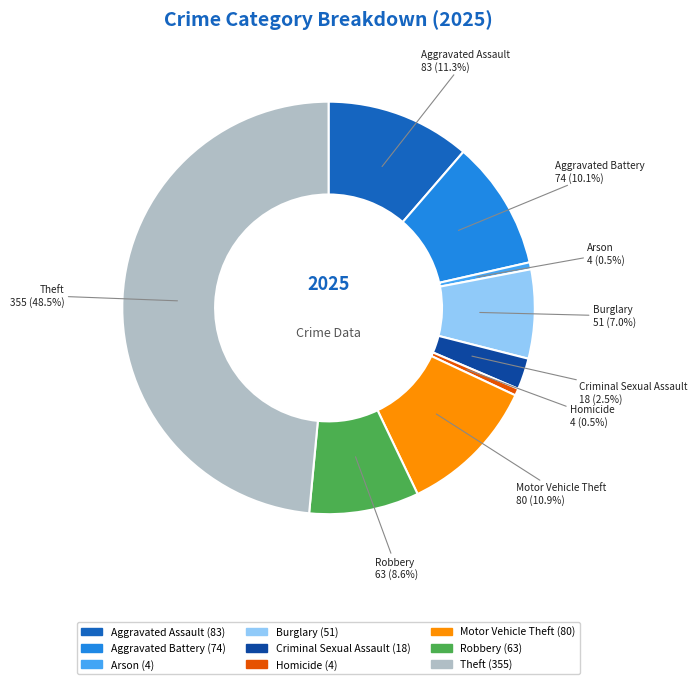

Is the sum of Homicide and Burglary greater than half?

No